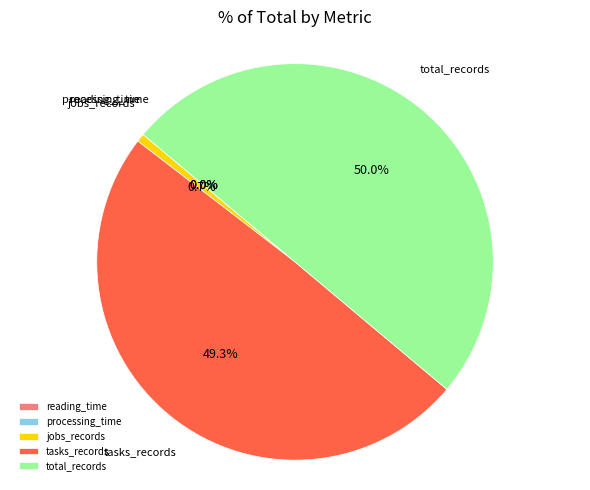

Do total_records and jobs_records together represent more than half of the pie?

Yes